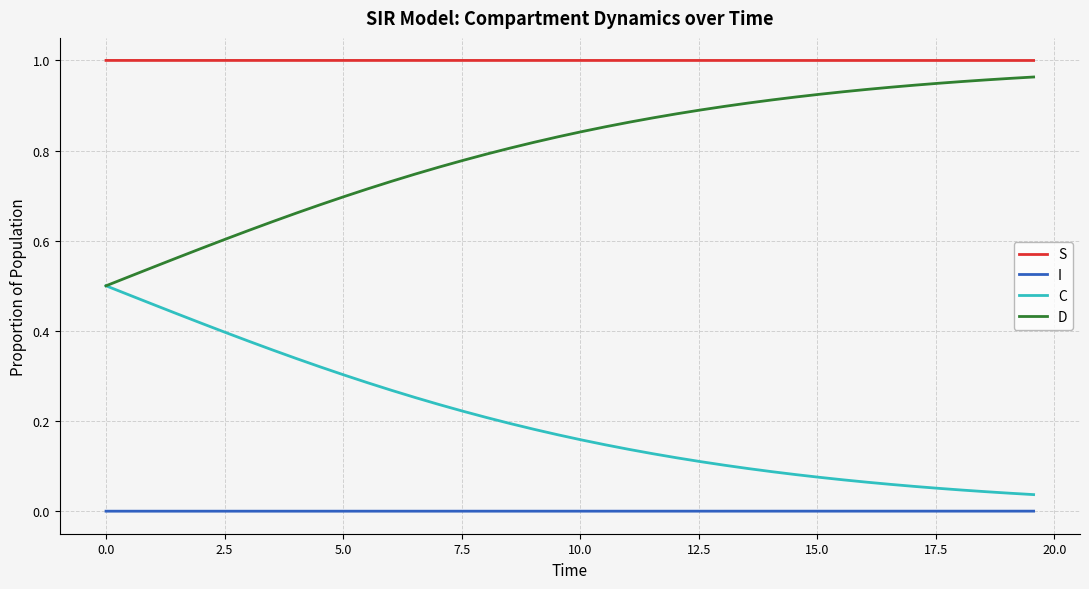

True or false: C and I intersect in this chart.

False